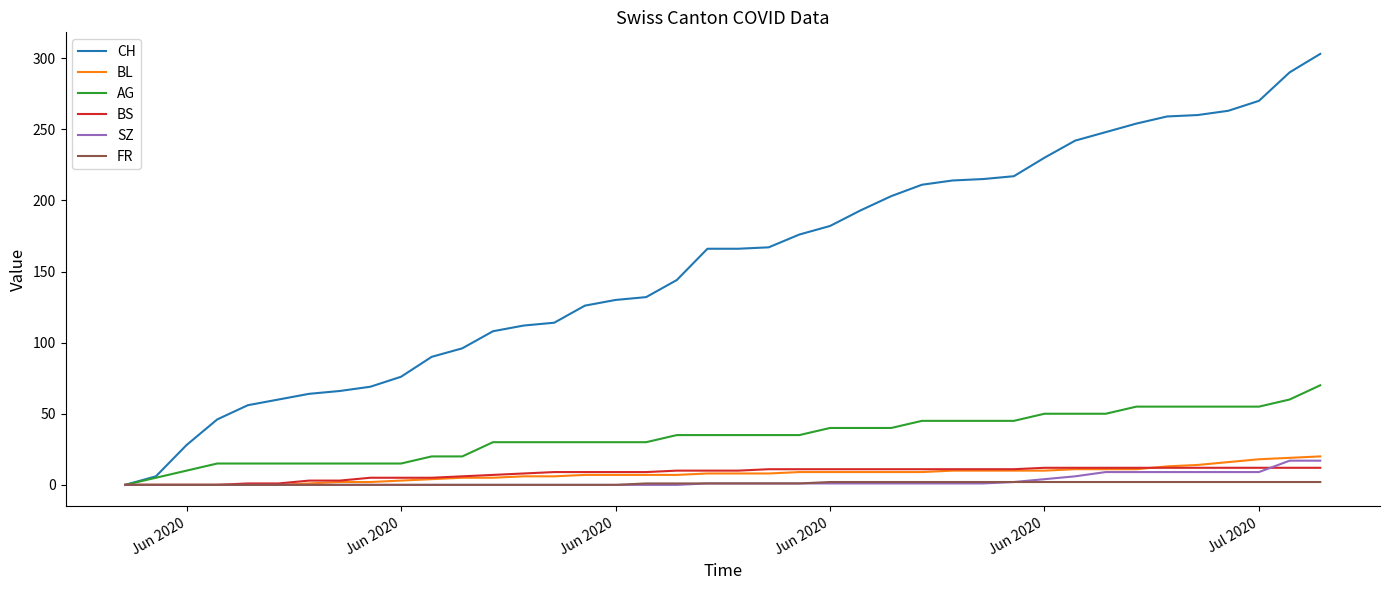

Which series has the widest spread of values?

CH